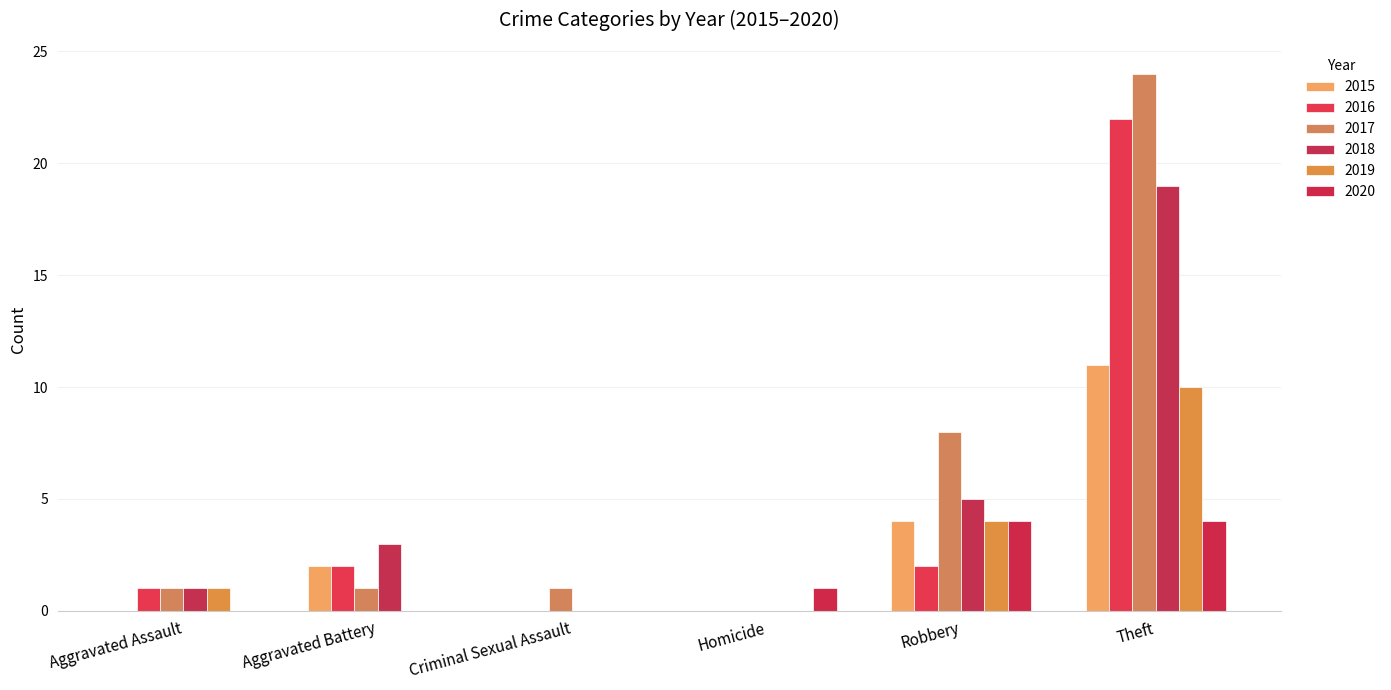

Which category has the lowest value across all series?

Aggravated Assault